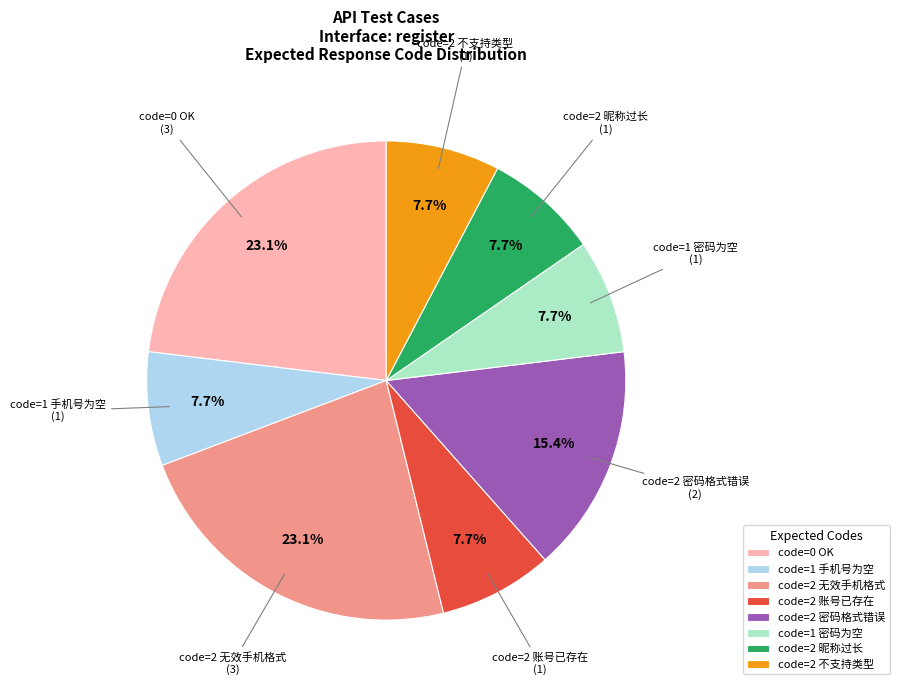

Approximately how many times larger is the value at code=0 OK compared to code=2 账号已存在?

3.0